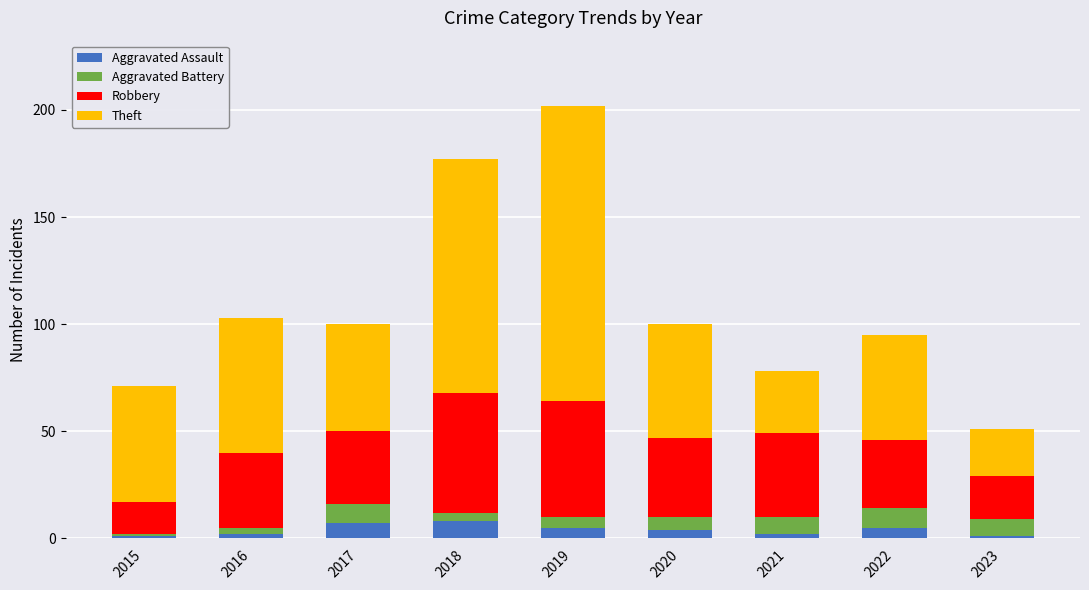

The value of Aggravated Assault at 2017 is 7. True or false?

True